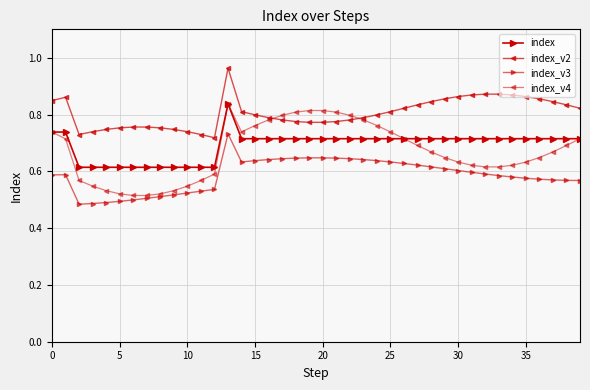

Count the number of data series in this chart.

4